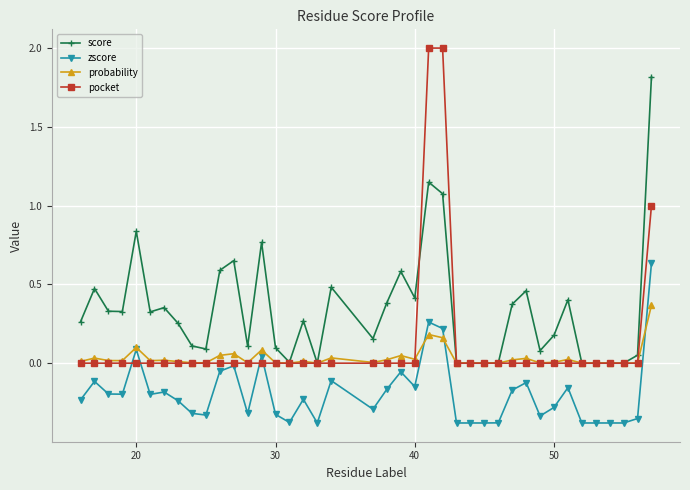

True or false: zscore has more than 1 interior local peaks.

True